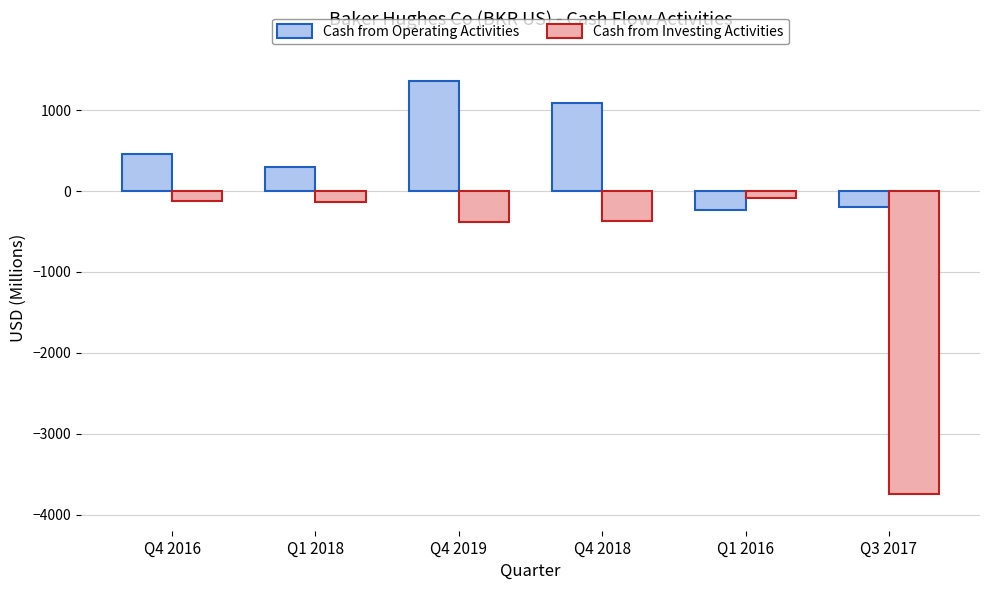

Which series has the largest total across all categories?

Cash from Operating Activities